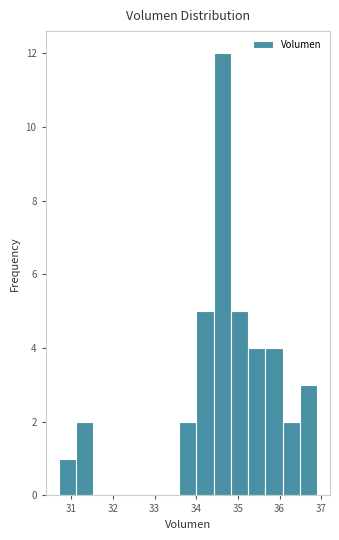

Over which range of the x-axis is the bar tallest?

34.4 to 34.8